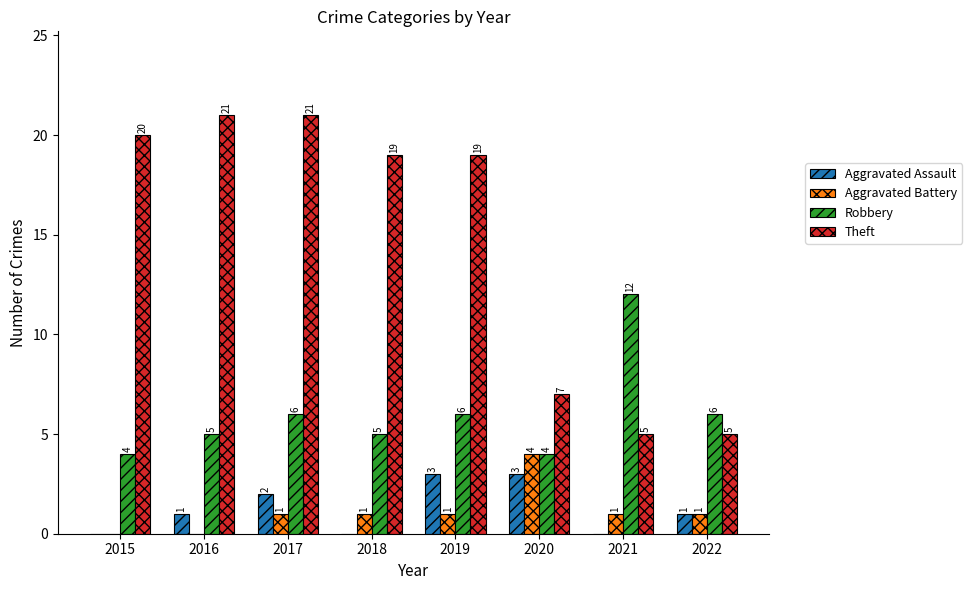

The Aggravated Assault series shows 1 at 2022. True or false?

True